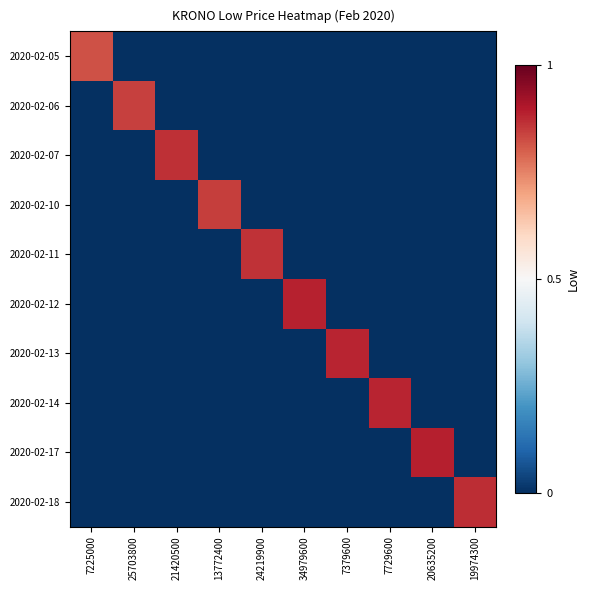

What is the difference between the highest and lowest values at 20635200?

0.9